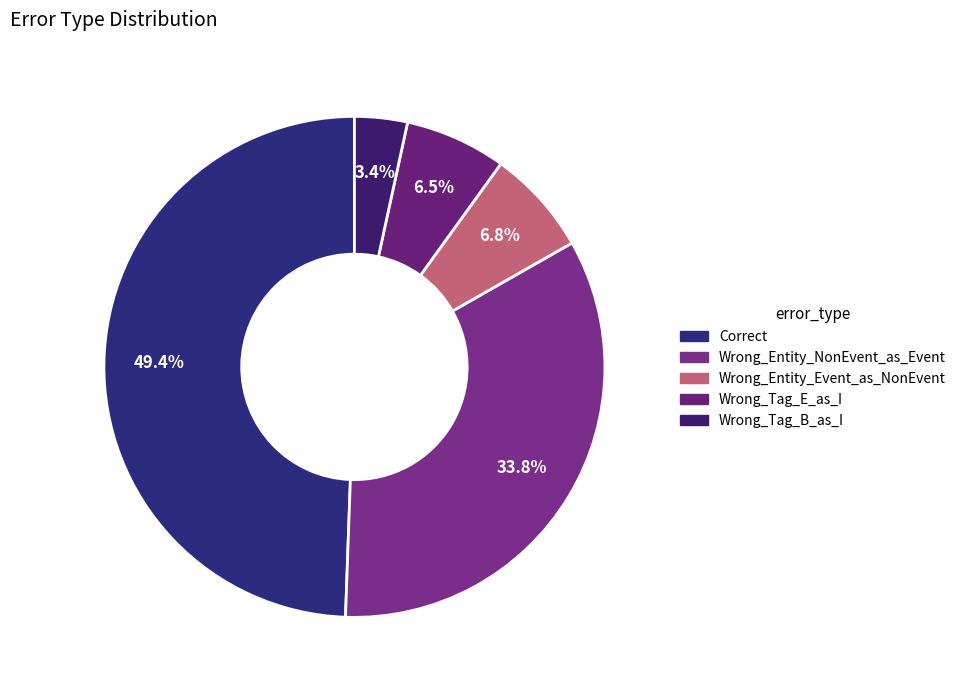

Which category has the biggest portion of the pie?

Correct